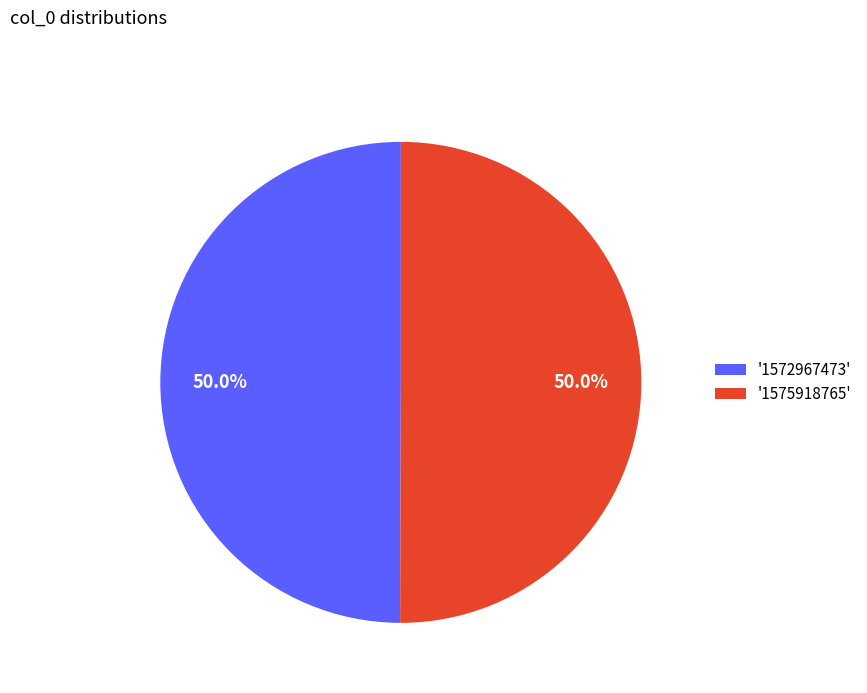

What portion of the pie excludes '1572967473'?

50.0%